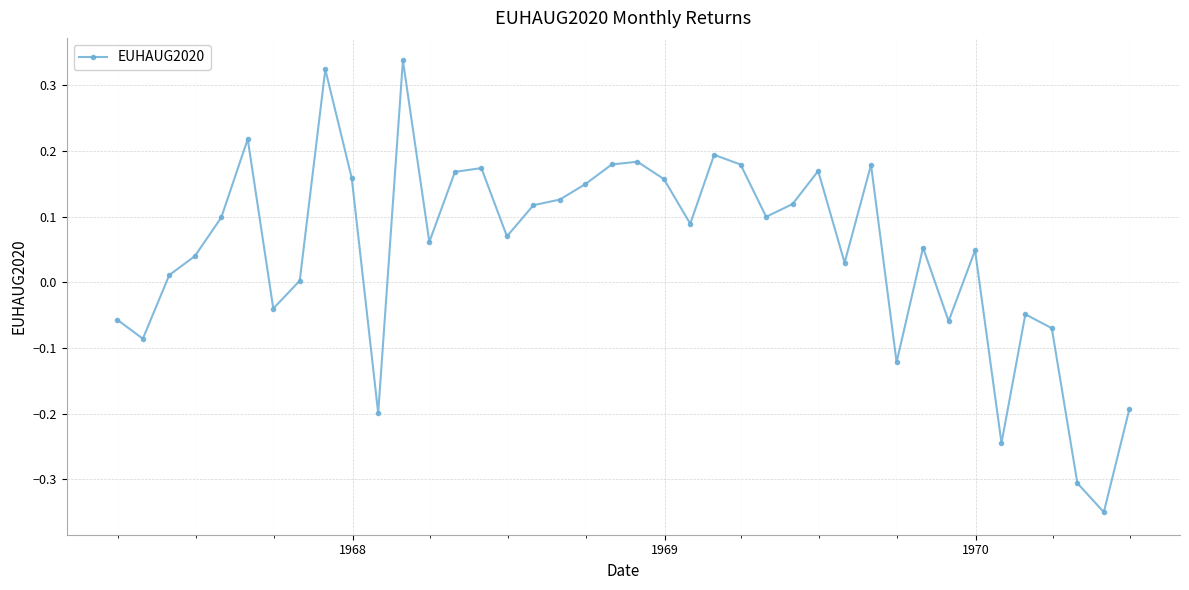

True or false: there are more than 1 points higher than both neighbors.

True